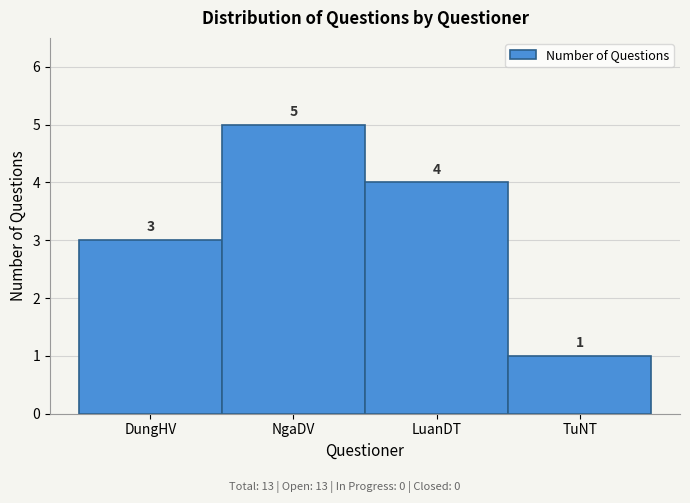

Reading left to right, extract all data points from this chart.

3	5	4	1